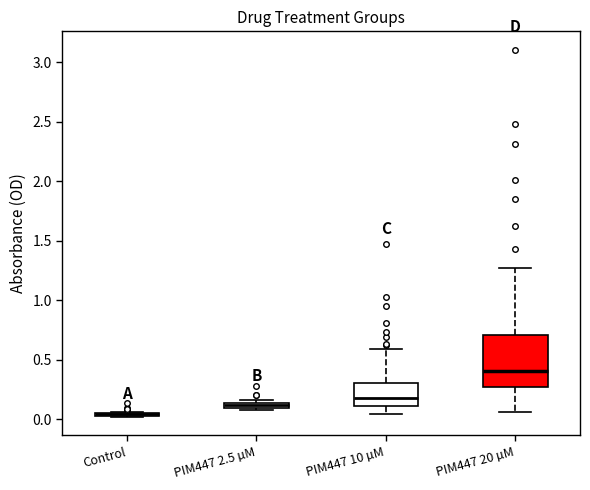

Comparing the boxes themselves (not the whiskers), which one is the tallest?

PIM447 20 µM